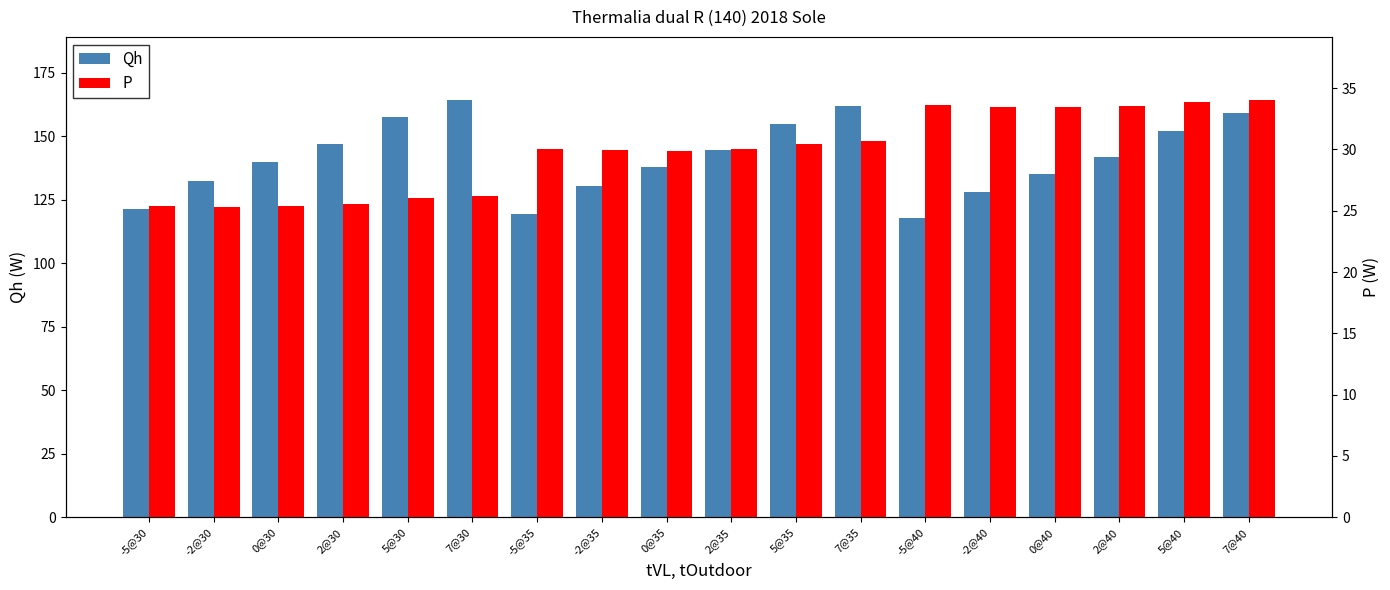

What is the value of the Qh bar at the 7th from the left?

119.4